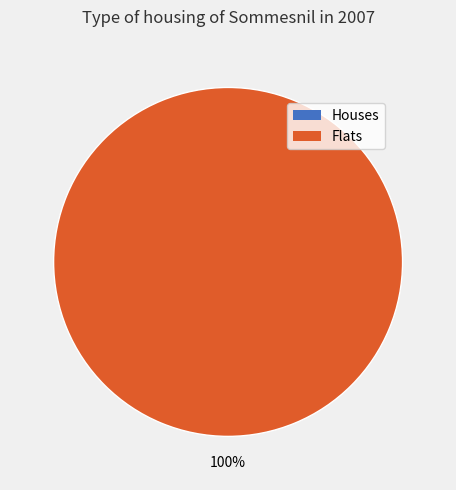

To the nearest percent, what is the average slice percentage?

50%